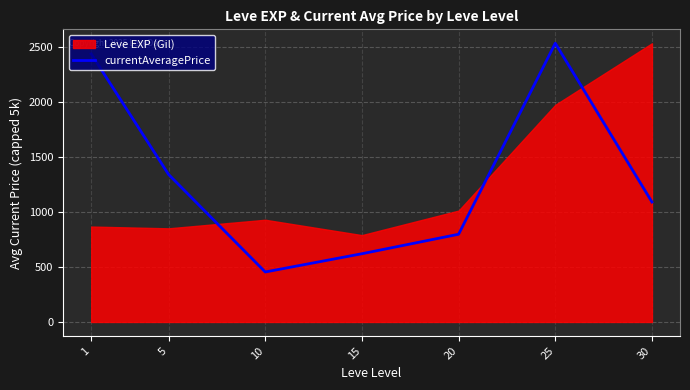

What is the change in value from 5 to 25?

+1192.4